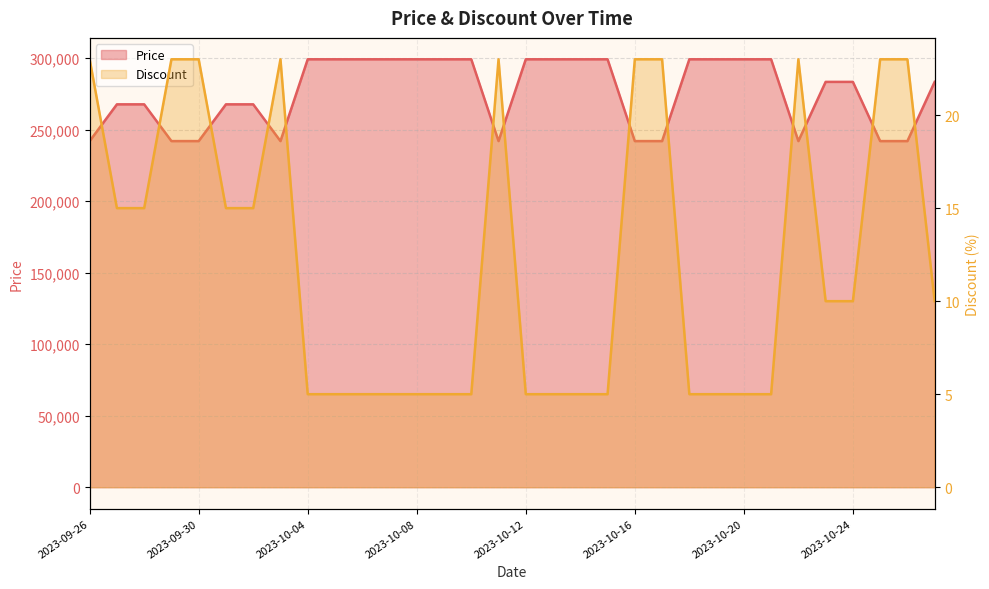

Which label corresponds to the largest value in the chart?

2023-10-04